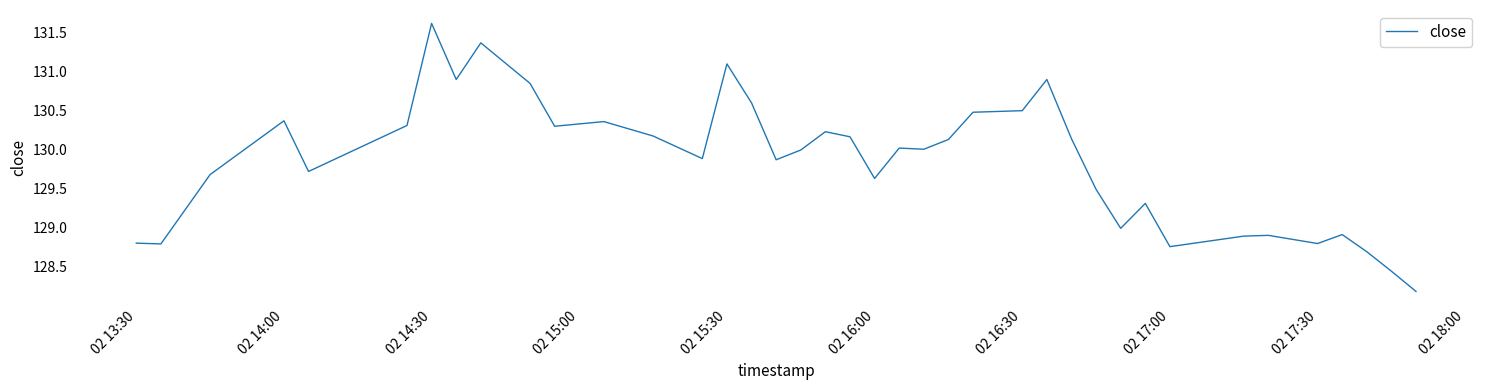

What is the maximum value shown in the chart?

131.6